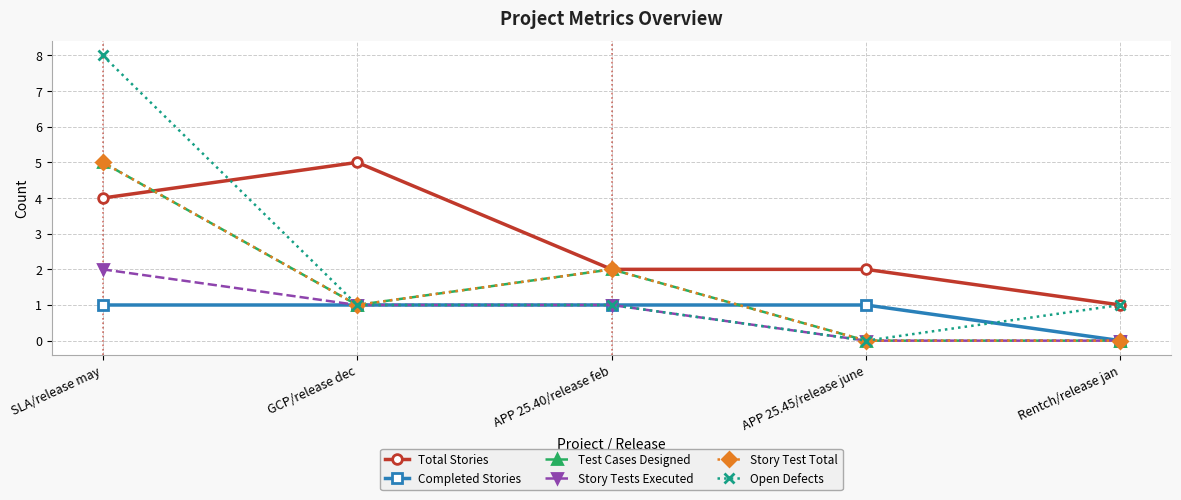

Does the chart have visible grid lines?

Yes